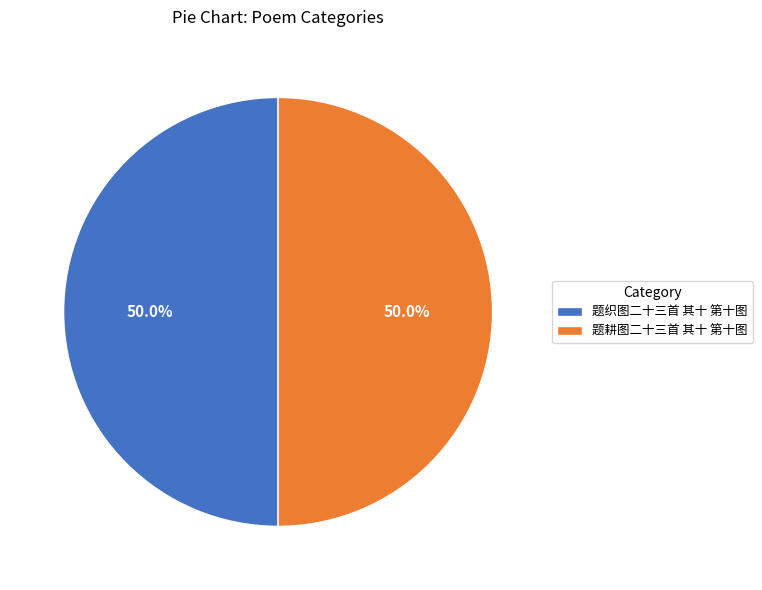

What is the ratio of the value at 题耕图二十三首 其十 第十图 to the value at 题织图二十三首 其十 第十图?

1.0